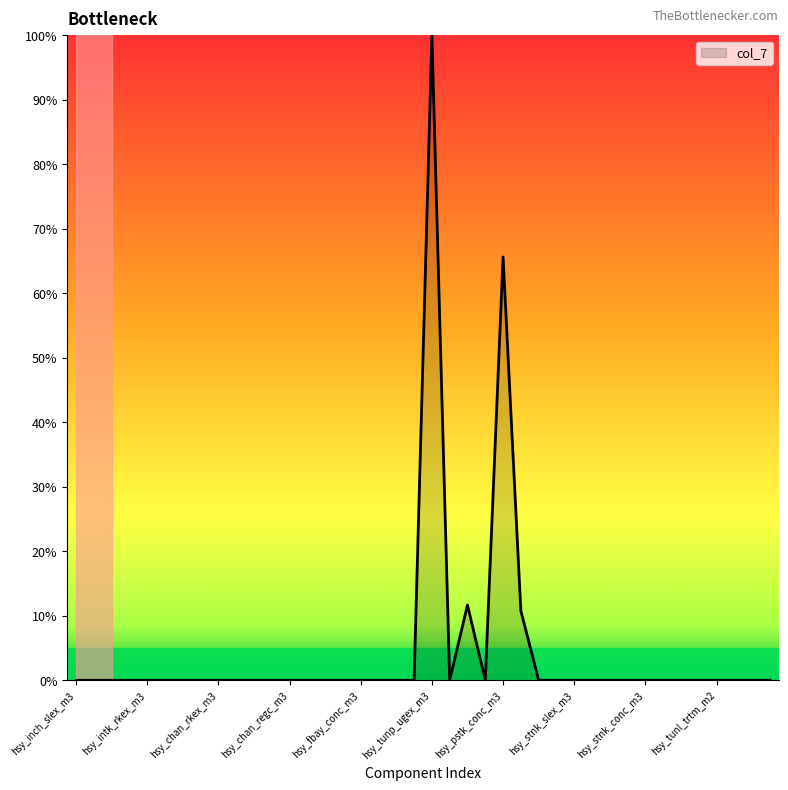

What is the difference between the maximum and minimum values?

100.0